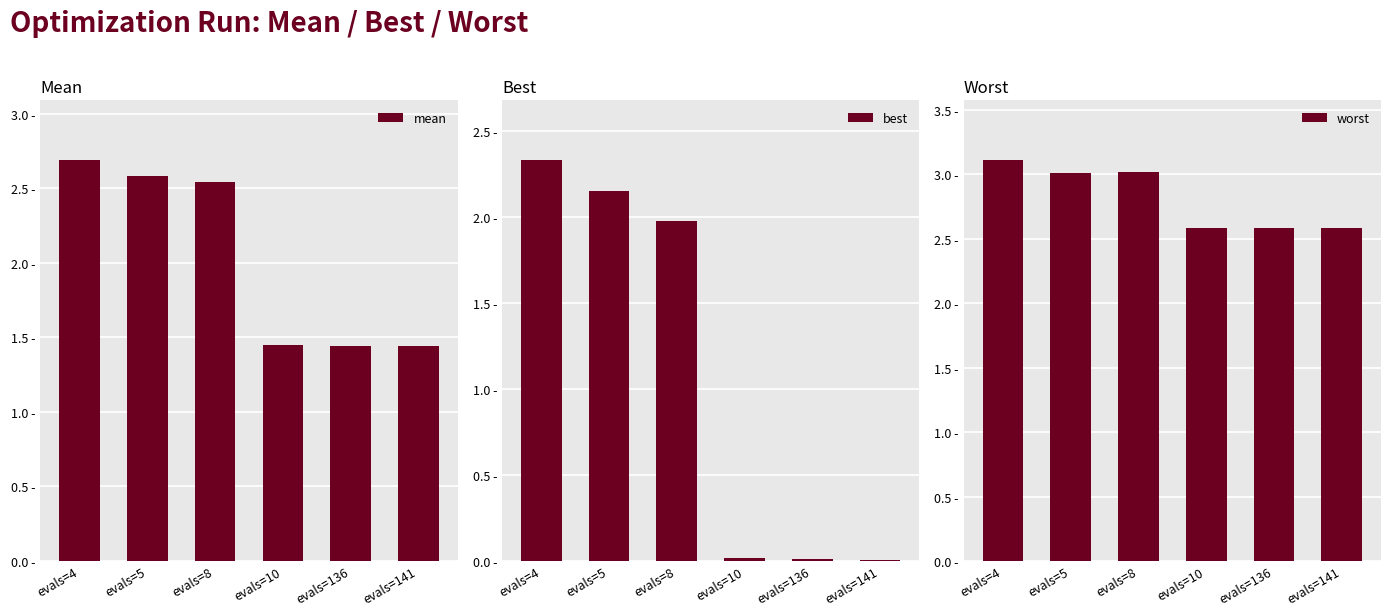

True or false: worst has a value of 2.6 at evals=136.

True